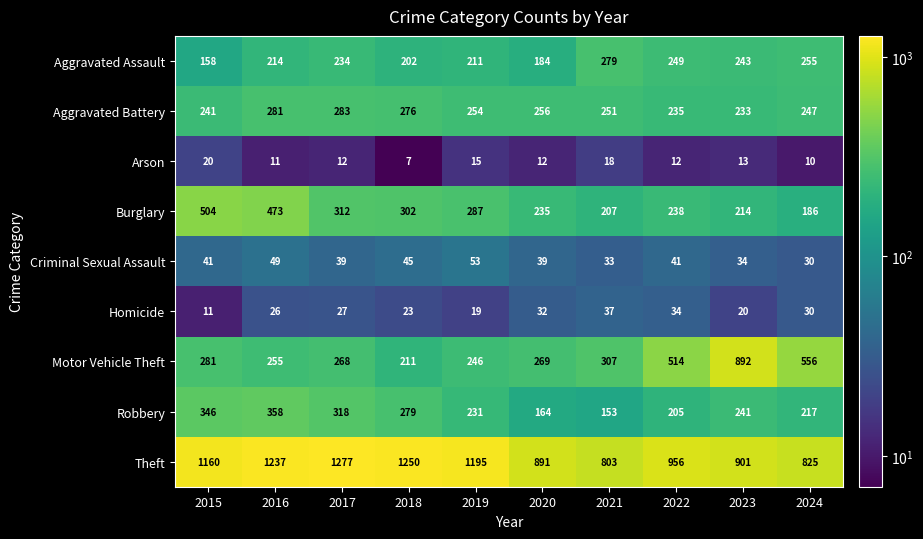

What is the difference between the maximum and second lowest values in the Homicide series?

18